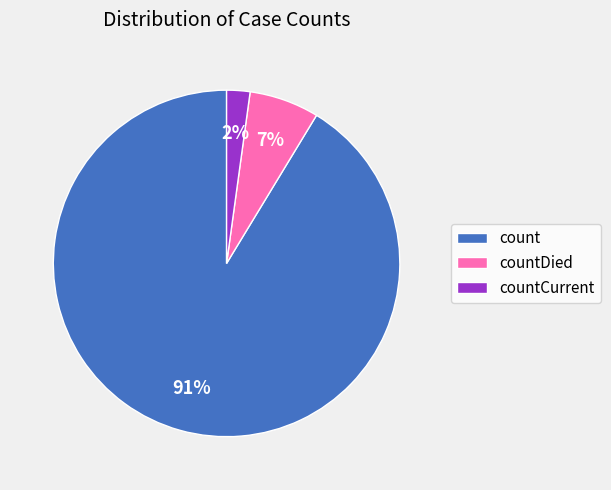

What is the largest slice in the pie chart?

count